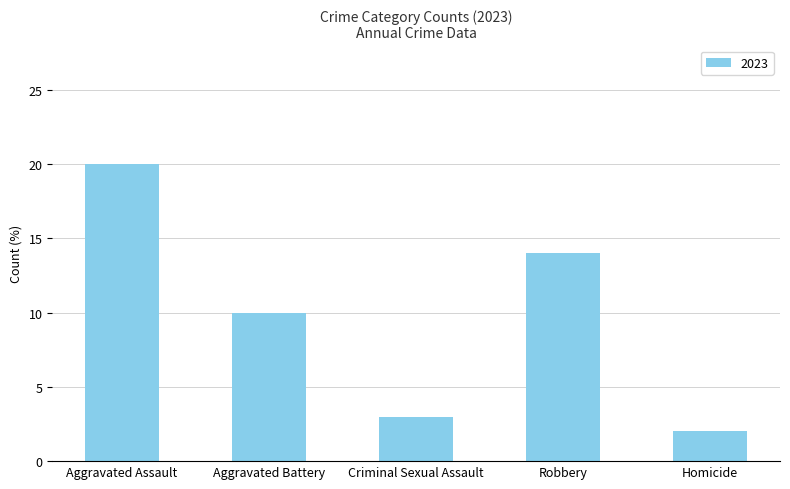

How many data points does each series have?

5